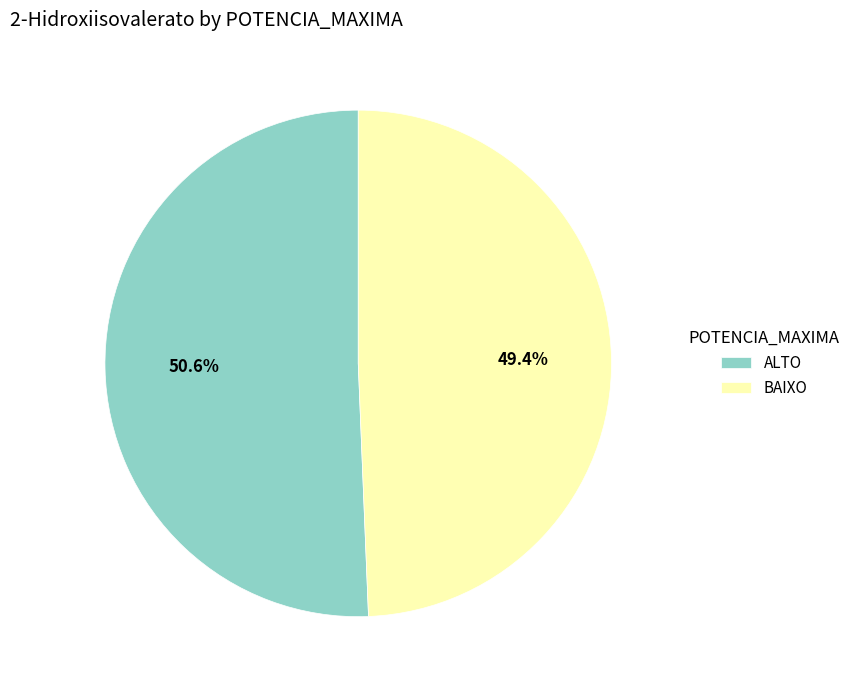

Rank the categories by value from lowest to highest.

BAIXO, ALTO